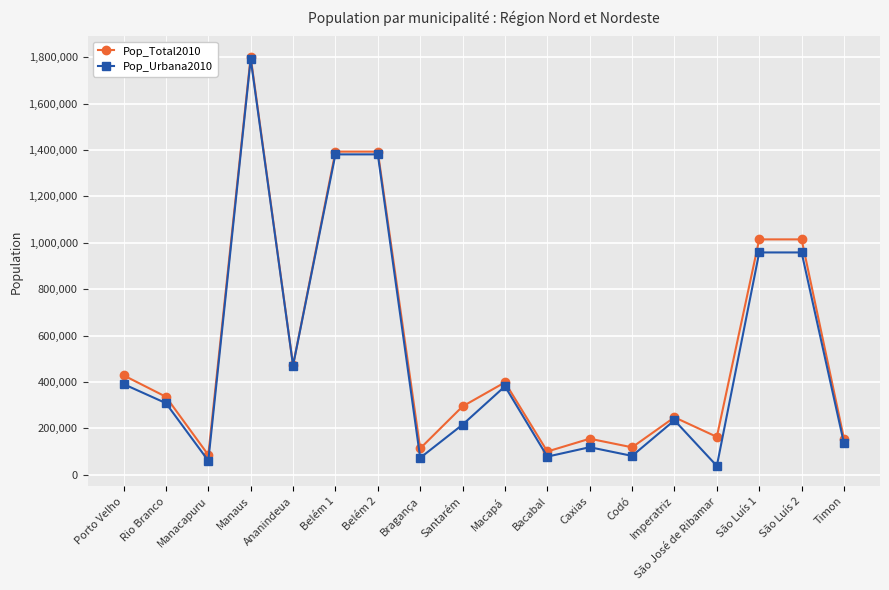

The Pop_Total2010 series shows 155460 at Timon. True or false?

True